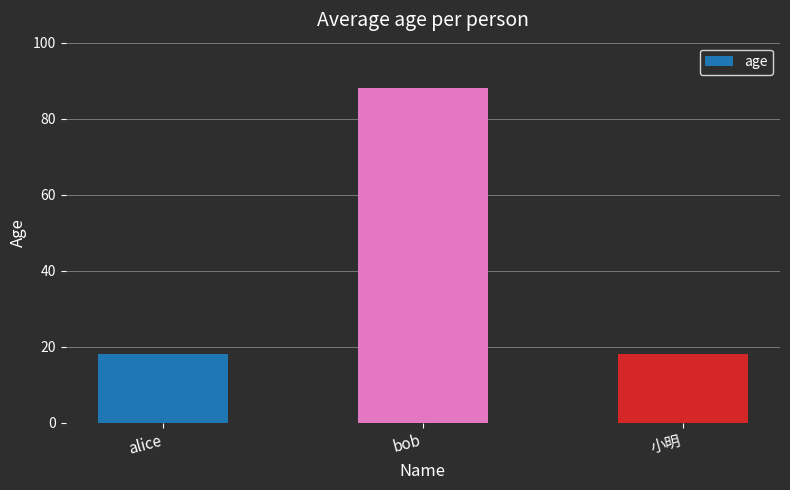

What is the ratio of the value at alice to the value at 小明?

1.0